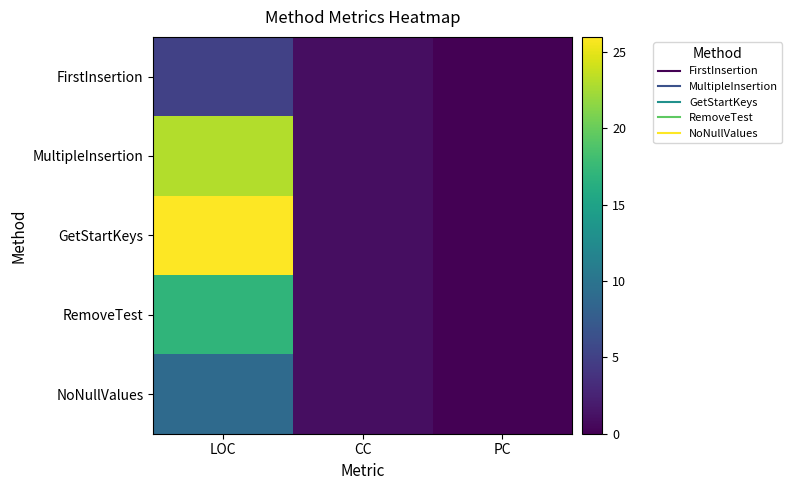

At which category does the chart reach its peak across all series?

LOC